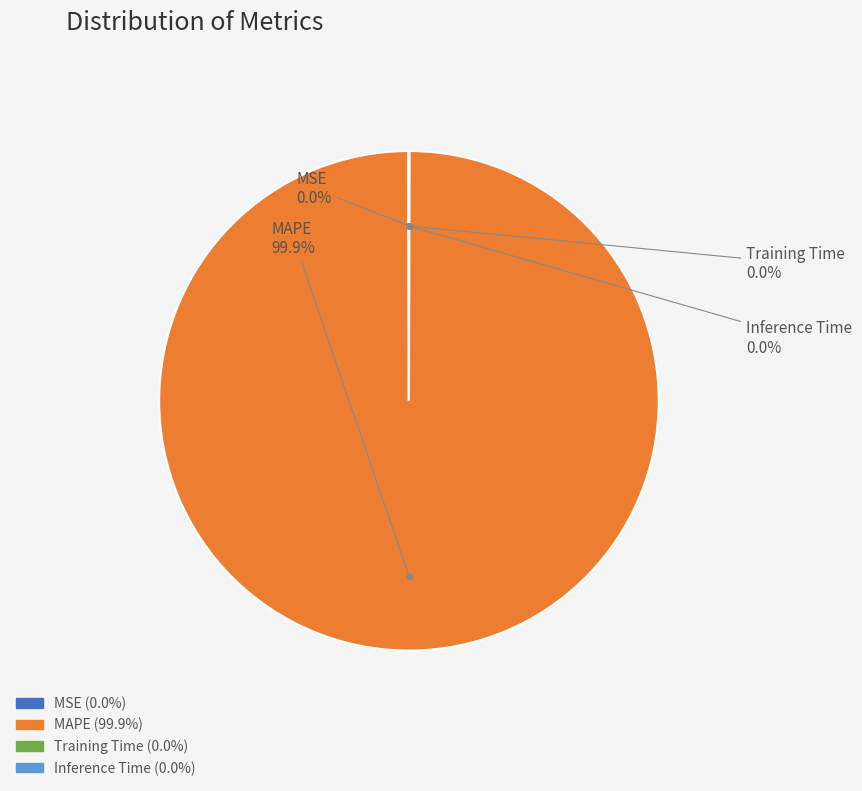

Which slice is the largest?

MAPE